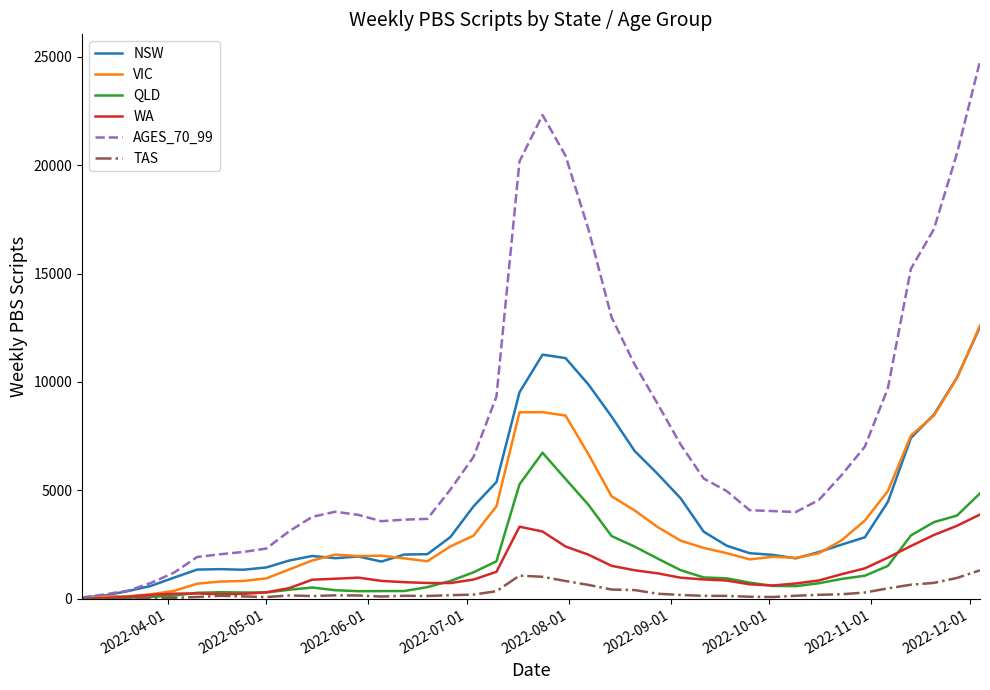

What is the highest value of the VIC series?

12600